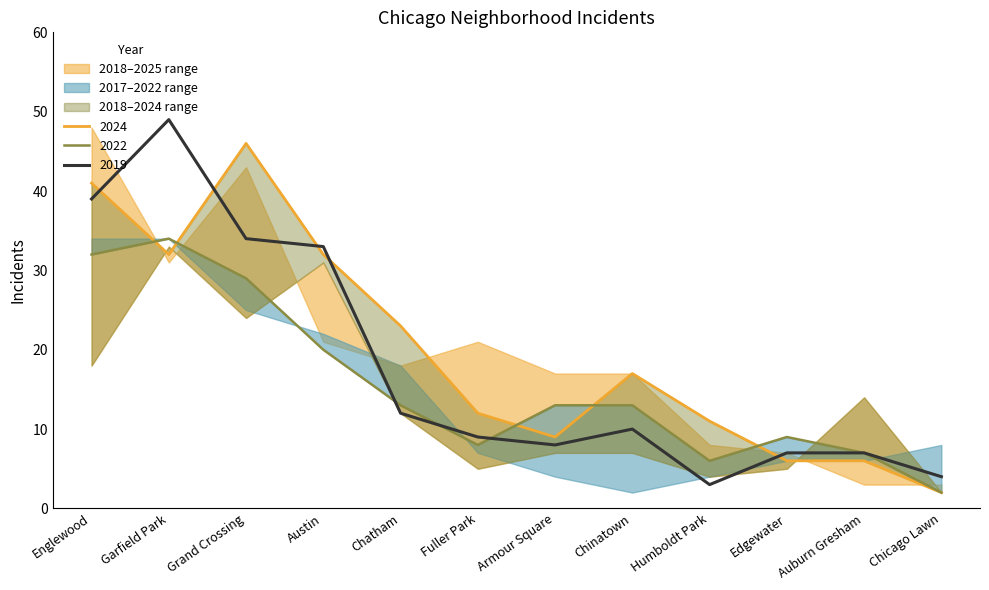

Between Grand Crossing and Chicago Lawn, which series saw the biggest shift?

2024